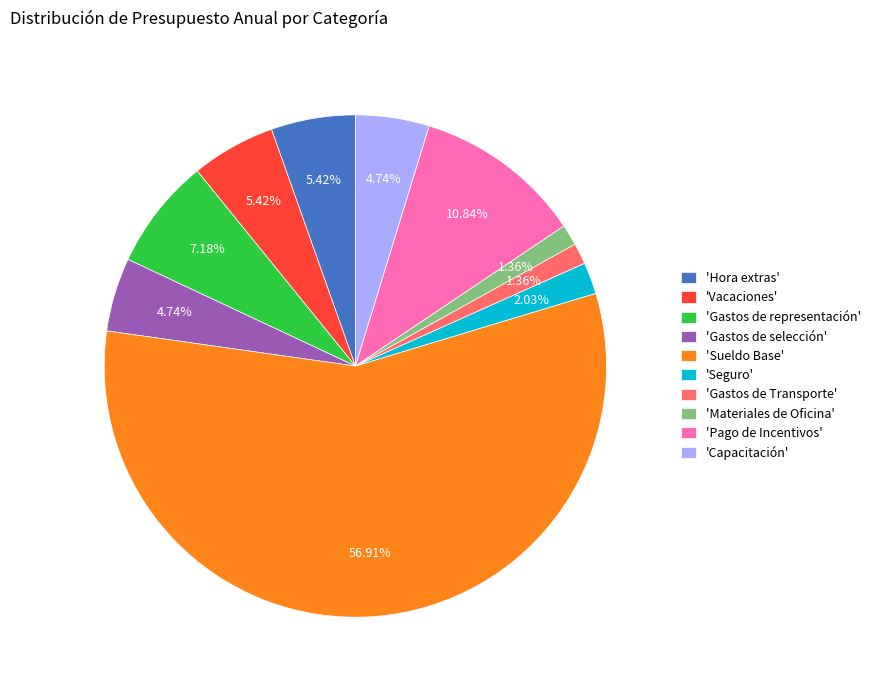

What is the largest slice in the pie chart?

'Sueldo Base'